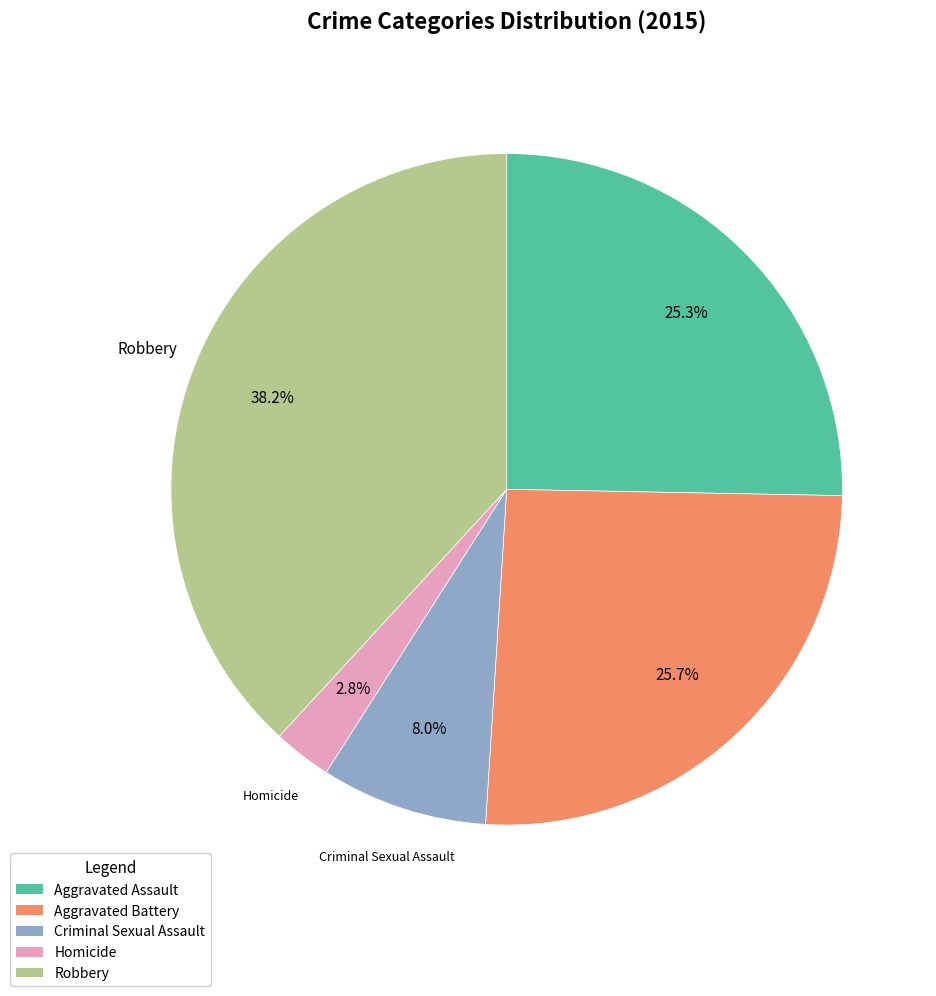

What is the ratio of the value at Homicide to the value at Aggravated Battery?

0.1